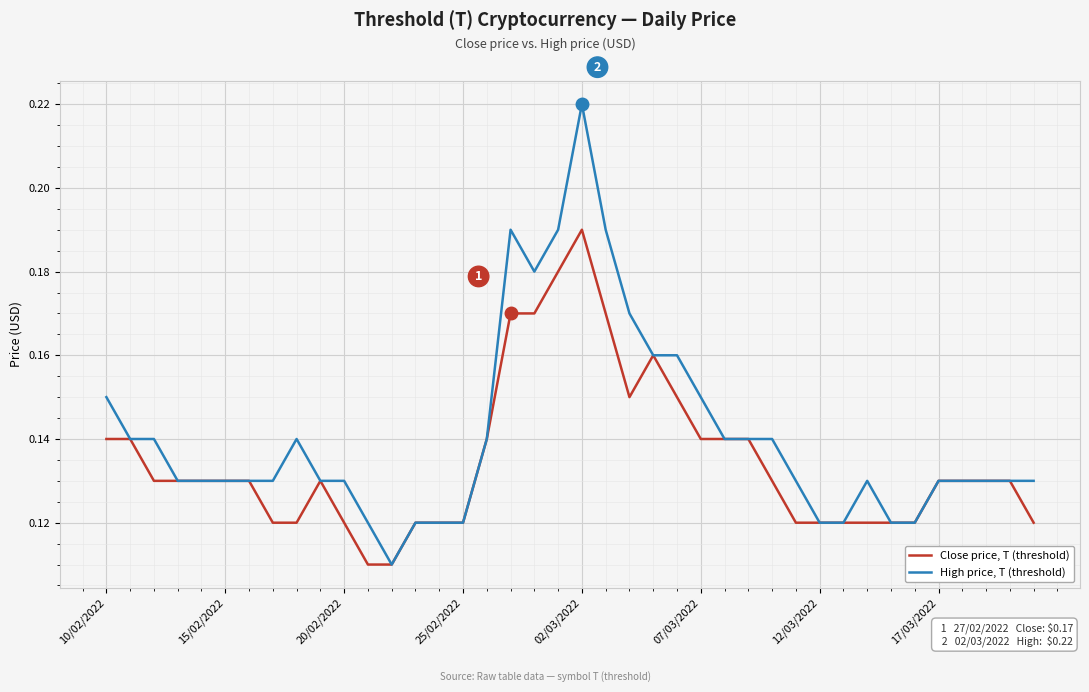

At how many categories does at least one series exceed 0?

40